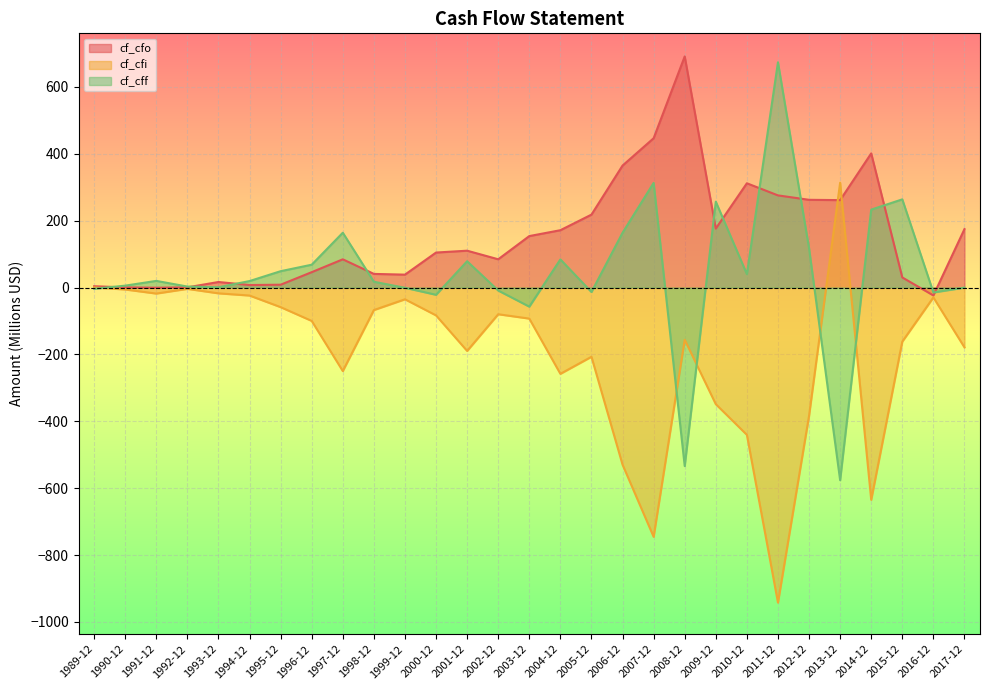

What is the label of the 4th point from the right?

2014-12